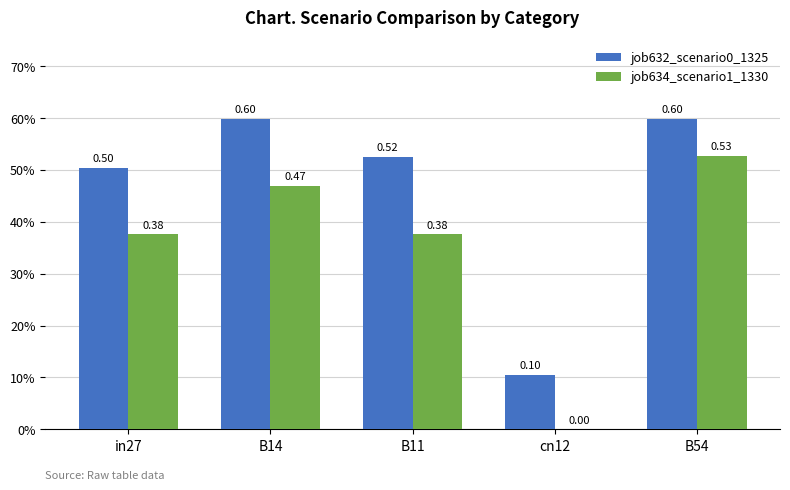

What is the difference between the second highest and second lowest values in the job634_scenario1_1330 series?

0.1